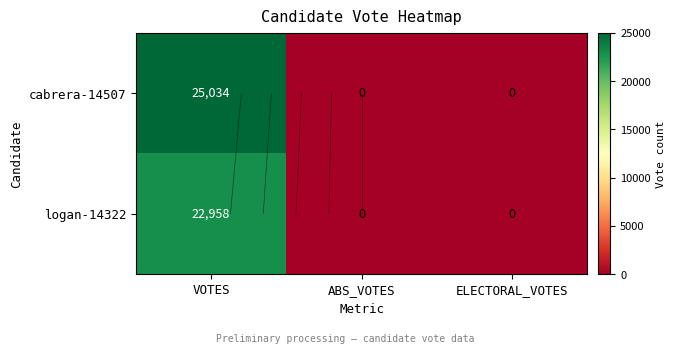

Which series has the widest spread of values?

cabrera-14507